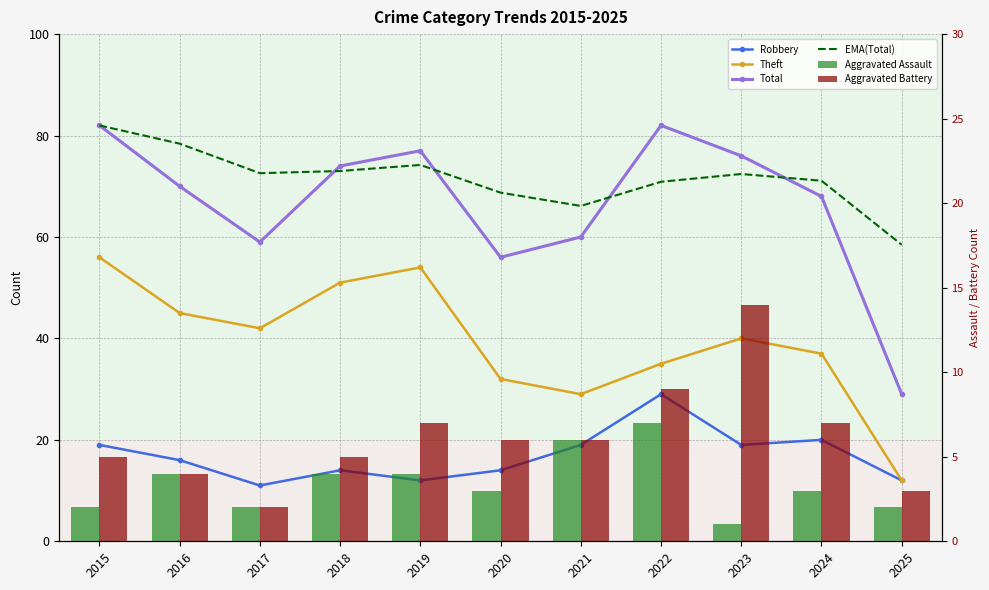

Is the value of EMA(Total) at 2016 greater than the value of Total at 2017?

Yes